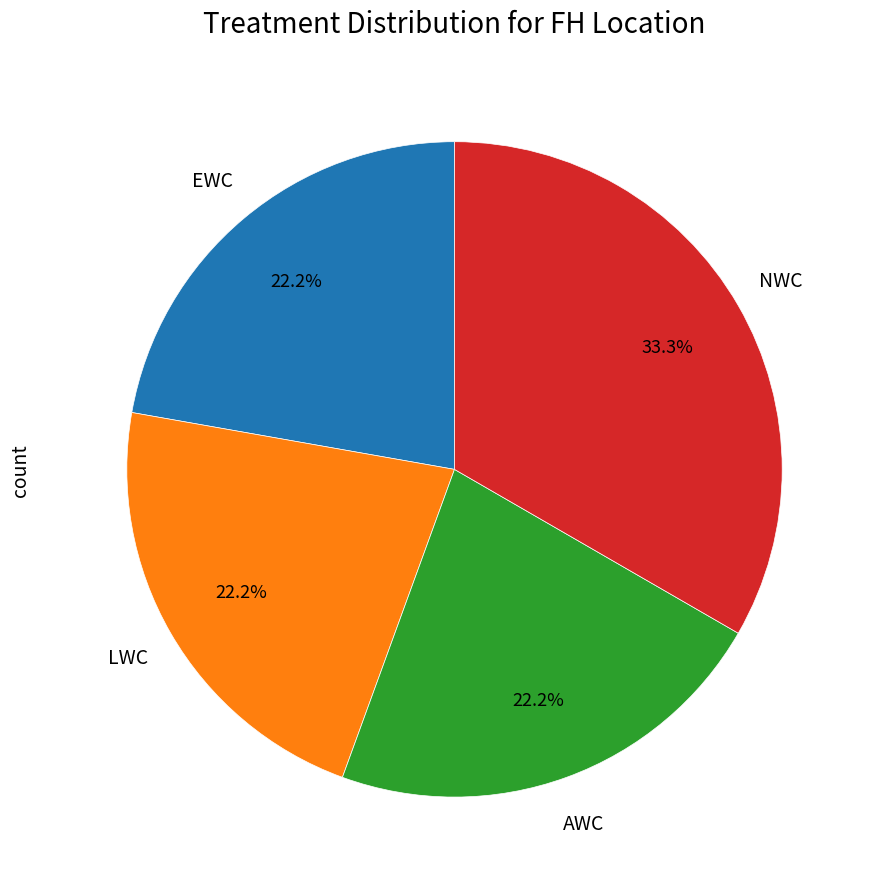

Is there any slice that represents more than half of the pie?

No